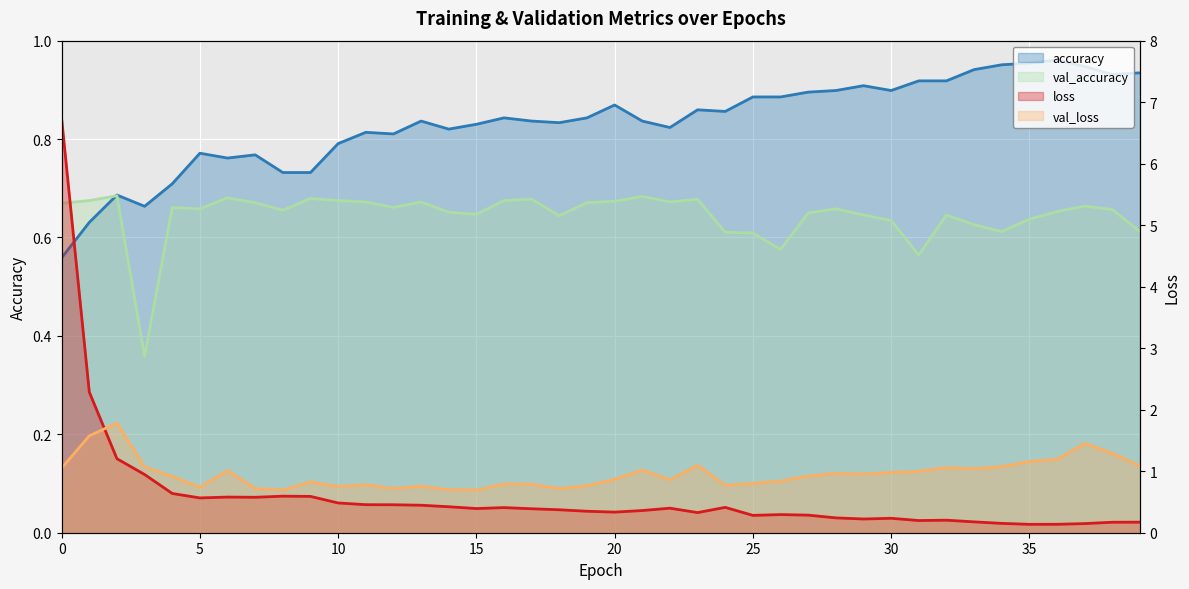

Reading left to right, extract all data points from this chart.

accuracy: 0=0.6	1=0.6	2=0.7	3=0.7	4=0.7	5=0.8	6=0.8	7=0.8	8=0.7	9=0.7	10=0.8	11=0.8	12=0.8	13=0.8	14=0.8	15=0.8	16=0.8	17=0.8	18=0.8	19=0.8	20=0.9	21=0.8	22=0.8	23=0.9	24=0.9	25=0.9	26=0.9	27=0.9	28=0.9	29=0.9	30=0.9	31=0.9	32=0.9	33=0.9	34=1.0	35=1.0	36=1.0	37=0.9	38=0.9	39=0.9
val_accuracy: 0=0.7	1=0.7	2=0.7	3=0.4	4=0.7	5=0.7	6=0.7	7=0.7	8=0.7	9=0.7	10=0.7	11=0.7	12=0.7	13=0.7	14=0.7	15=0.6	16=0.7	17=0.7	18=0.6	19=0.7	20=0.7	21=0.7	22=0.7	23=0.7	24=0.6	25=0.6	26=0.6	27=0.6	28=0.7	29=0.6	30=0.6	31=0.6	32=0.6	33=0.6	34=0.6	35=0.6	36=0.7	37=0.7	38=0.7	39=0.6
loss: 0=6.7	1=2.3	2=1.2	3=0.9	4=0.6	5=0.6	6=0.6	7=0.6	8=0.6	9=0.6	10=0.5	11=0.5	12=0.5	13=0.4	14=0.4	15=0.4	16=0.4	17=0.4	18=0.4	19=0.3	20=0.3	21=0.4	22=0.4	23=0.3	24=0.4	25=0.3	26=0.3	27=0.3	28=0.2	29=0.2	30=0.2	31=0.2	32=0.2	33=0.2	34=0.2	35=0.1	36=0.1	37=0.1	38=0.2	39=0.2
val_loss: 0=1.1	1=1.6	2=1.8	3=1.1	4=0.9	5=0.7	6=1.0	7=0.7	8=0.7	9=0.8	10=0.7	11=0.8	12=0.7	13=0.8	14=0.7	15=0.7	16=0.8	17=0.8	18=0.7	19=0.8	20=0.9	21=1.0	22=0.9	23=1.1	24=0.8	25=0.8	26=0.8	27=0.9	28=1.0	29=1.0	30=1.0	31=1.0	32=1.1	33=1.0	34=1.1	35=1.2	36=1.2	37=1.5	38=1.3	39=1.1